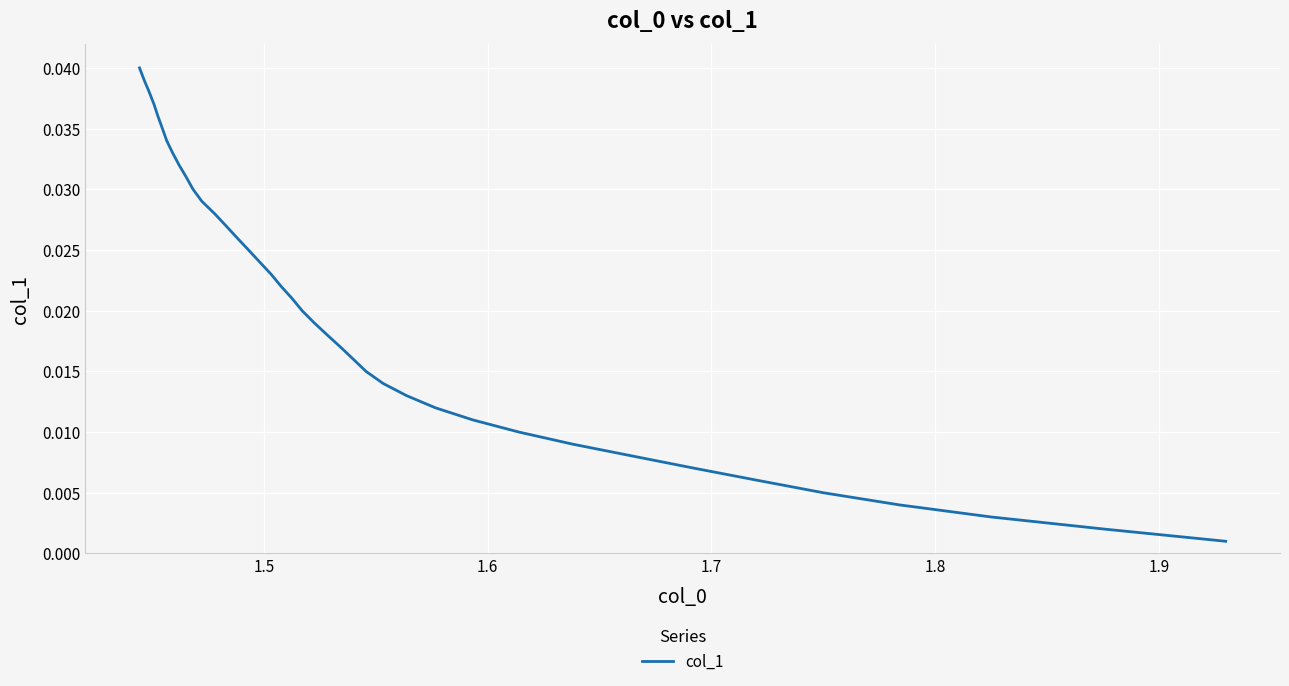

Is it true that the value at 36 is 0.0?

False